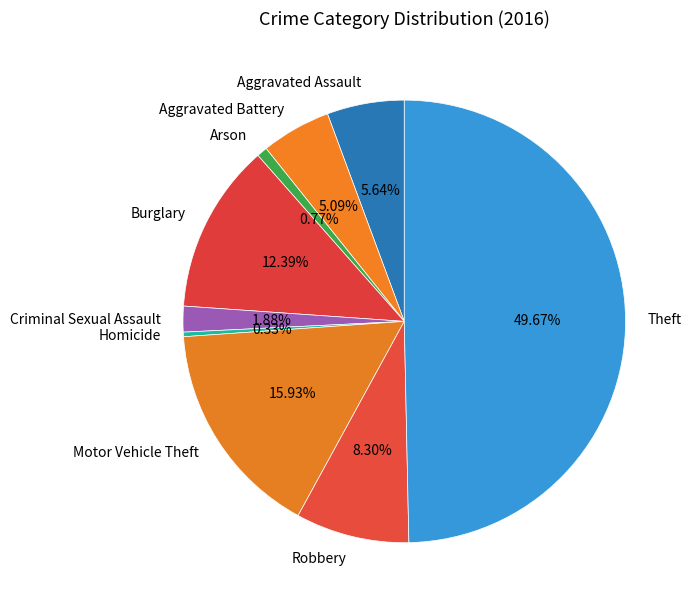

How many segments does this pie chart have?

9